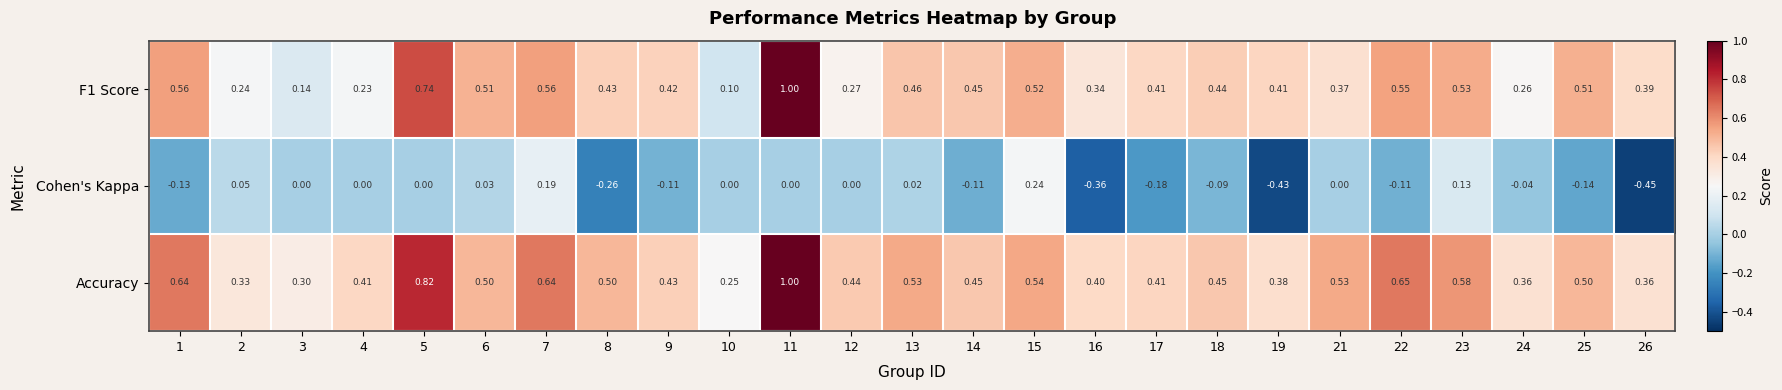

How many distinct data groups are displayed?

3